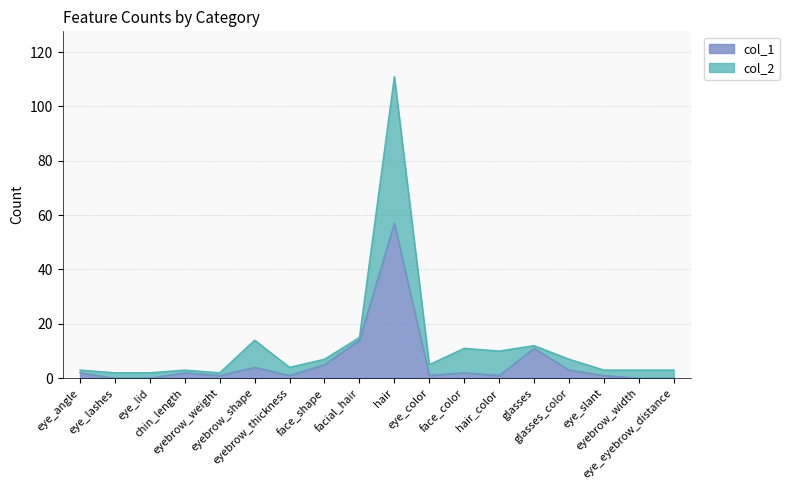

Reading right to left, extract all data points from this chart.

col_1: eye_eyebrow_distance=0	eyebrow_width=0	eye_slant=1	glasses_color=3	glasses=11	hair_color=1	face_color=2	eye_color=1	hair=57	facial_hair=14	face_shape=5	eyebrow_thickness=1	eyebrow_shape=4	eyebrow_weight=1	chin_length=2	eye_lid=0	eye_lashes=0	eye_angle=2
col_2: eye_eyebrow_distance=3	eyebrow_width=3	eye_slant=3	glasses_color=7	glasses=12	hair_color=10	face_color=11	eye_color=5	hair=111	facial_hair=15	face_shape=7	eyebrow_thickness=4	eyebrow_shape=14	eyebrow_weight=2	chin_length=3	eye_lid=2	eye_lashes=2	eye_angle=3